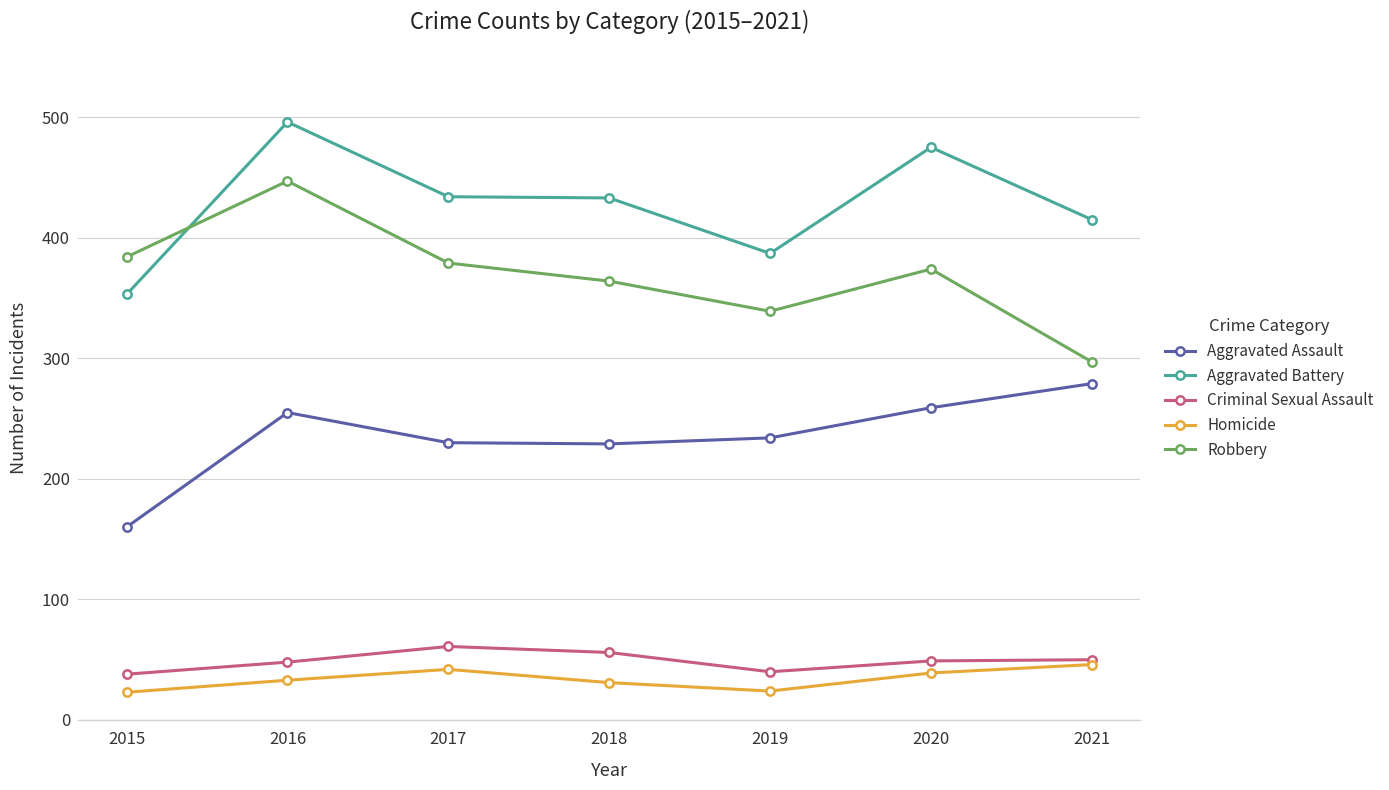

True or false: Aggravated Assault has a value of 229 at 2018.

True